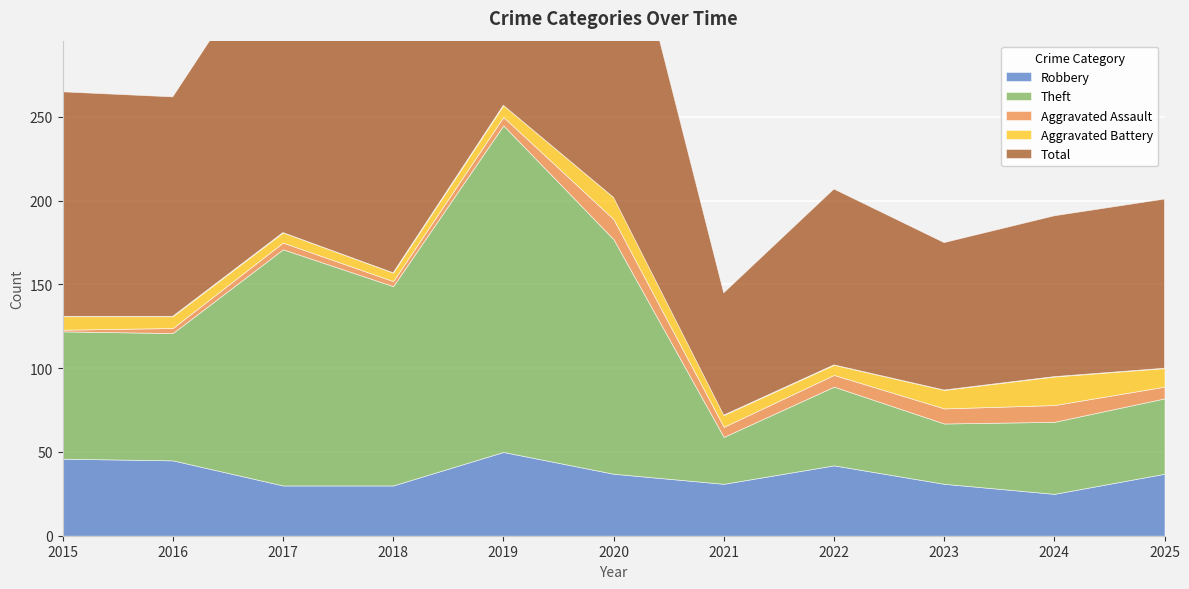

True or false: Total and Robbery cross at least once.

False